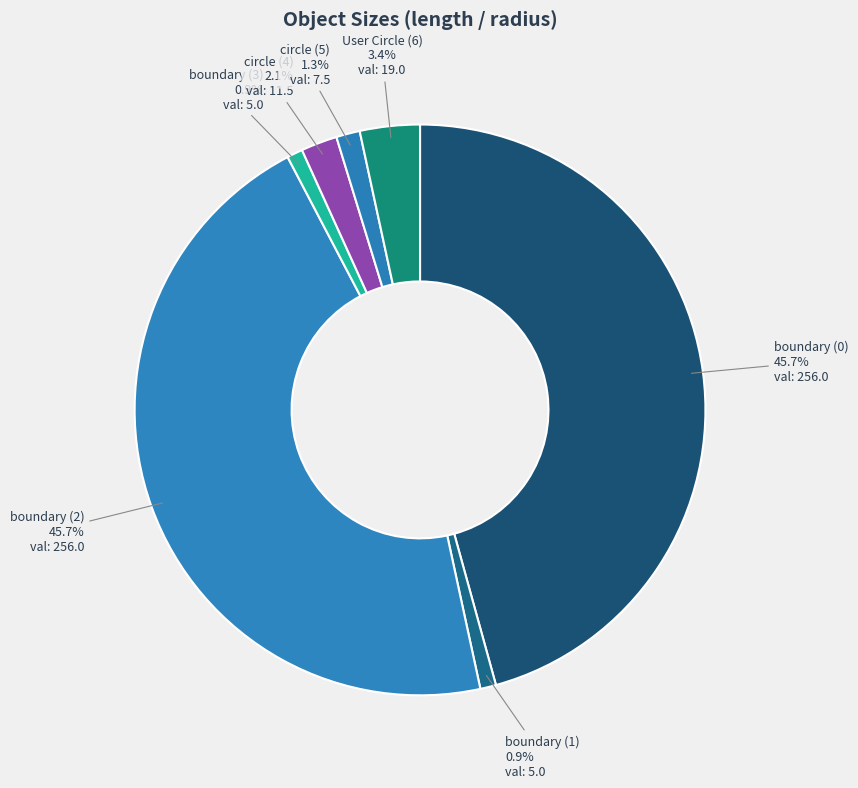

To the nearest percent, what portion does boundary (2) represent?

46%